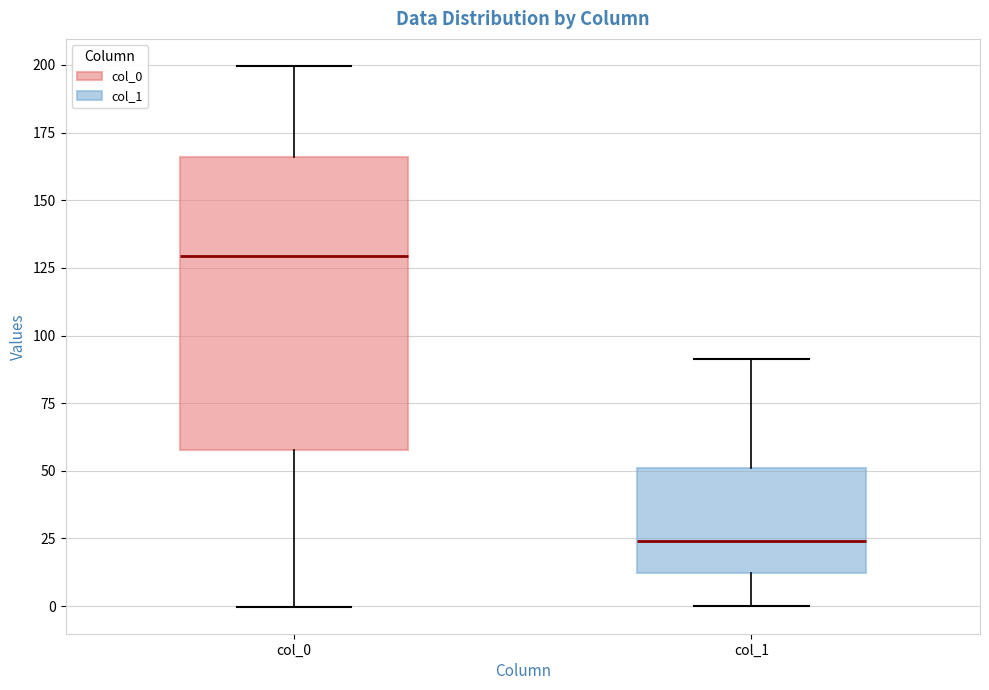

Which box's median line is the lowest?

col_1